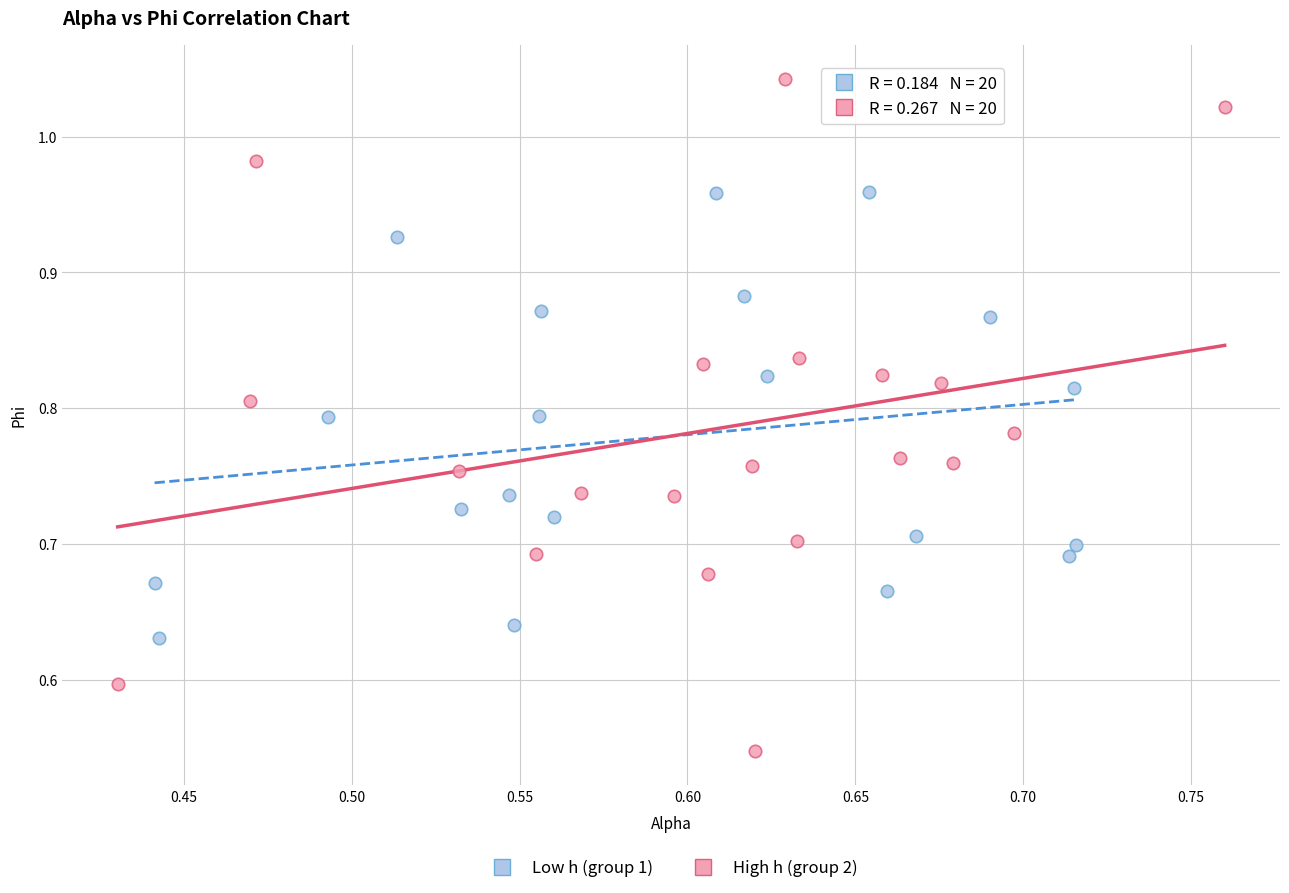

Which series reaches the maximum Y coordinate?

High h (group 2)